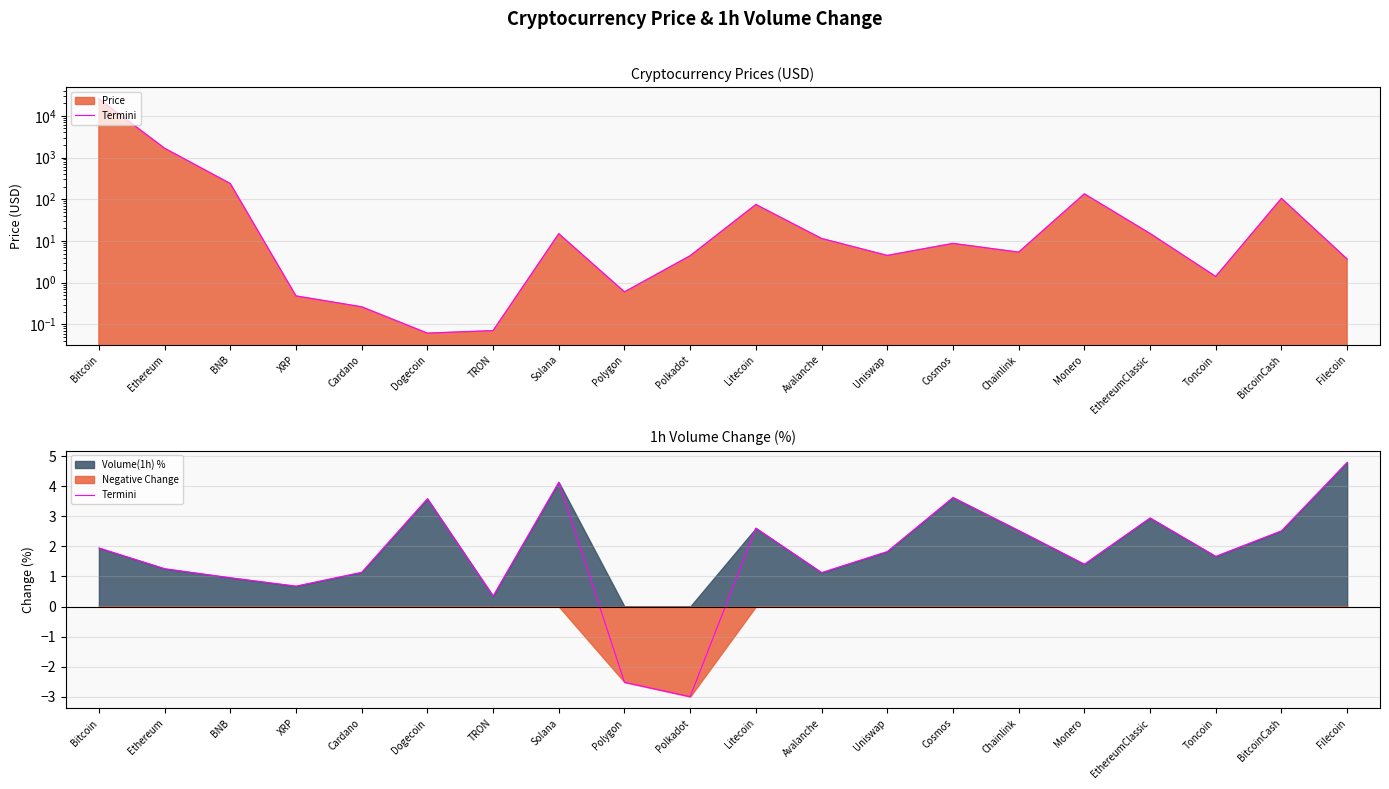

How many interior local valleys (lower than both neighbors) does the data have?

6